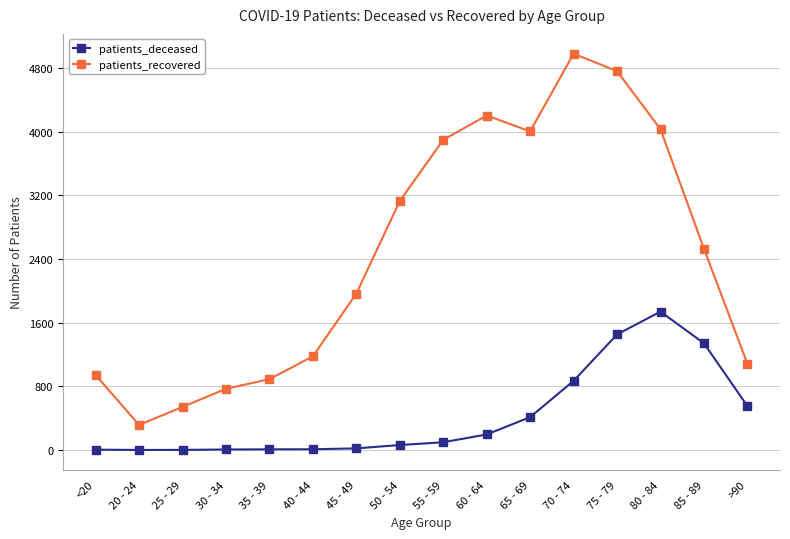

What is the difference between the maximum and minimum values in the patients_recovered series?

4667